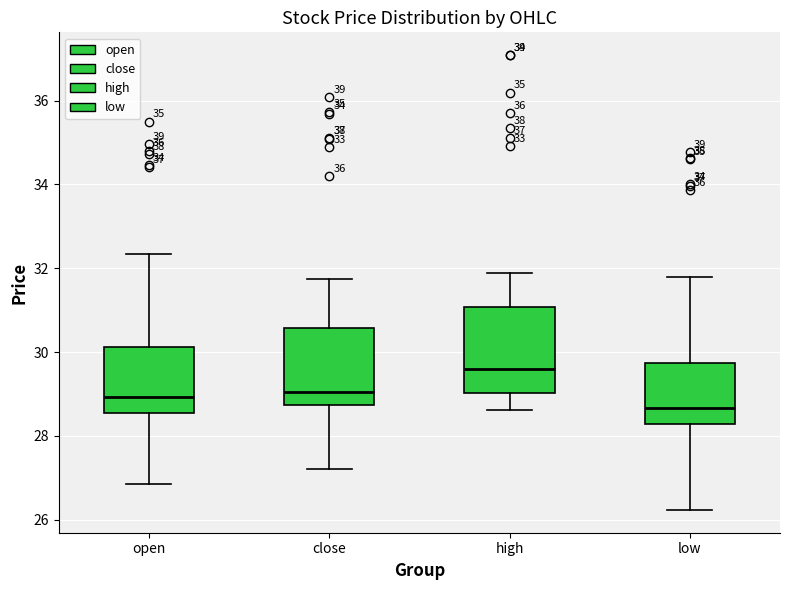

Reading left to right, transcribe this box plot: for each box, give where its median line is, the range the box spans, and where its two whiskers end, as read against the y-axis. The values are not printed on the chart, so give them approximately, as read against the axis.

open: median 29.0, box 28.6 to 30.2, whiskers 26.8 to 32.4
close: median 29.0, box 28.8 to 30.6, whiskers 27.2 to 31.8
high: median 29.6, box 29.0 to 31.0, whiskers 28.6 to 31.8
low: median 28.6, box 28.2 to 29.8, whiskers 26.2 to 31.8